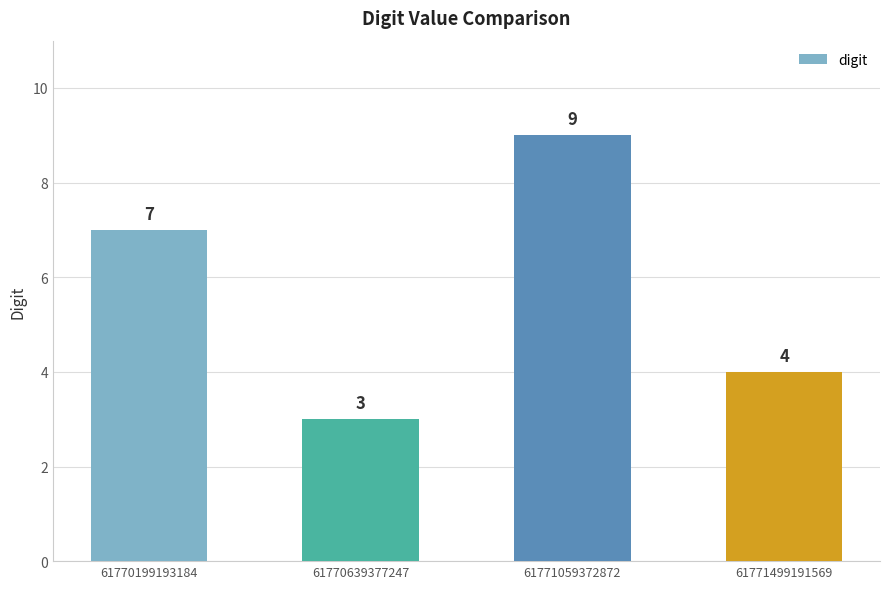

List the labels in order of value, largest first.

61771059372872, 61770199193184, 61771499191569, 61770639377247